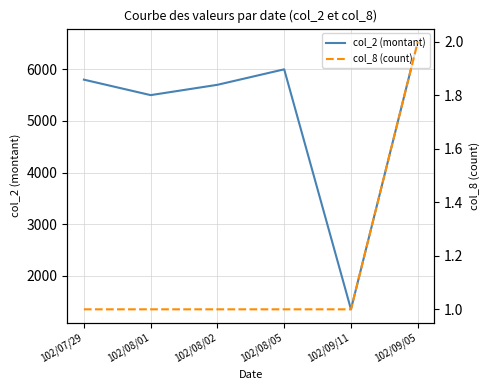

Which series has the widest spread of values?

col_2 (montant)